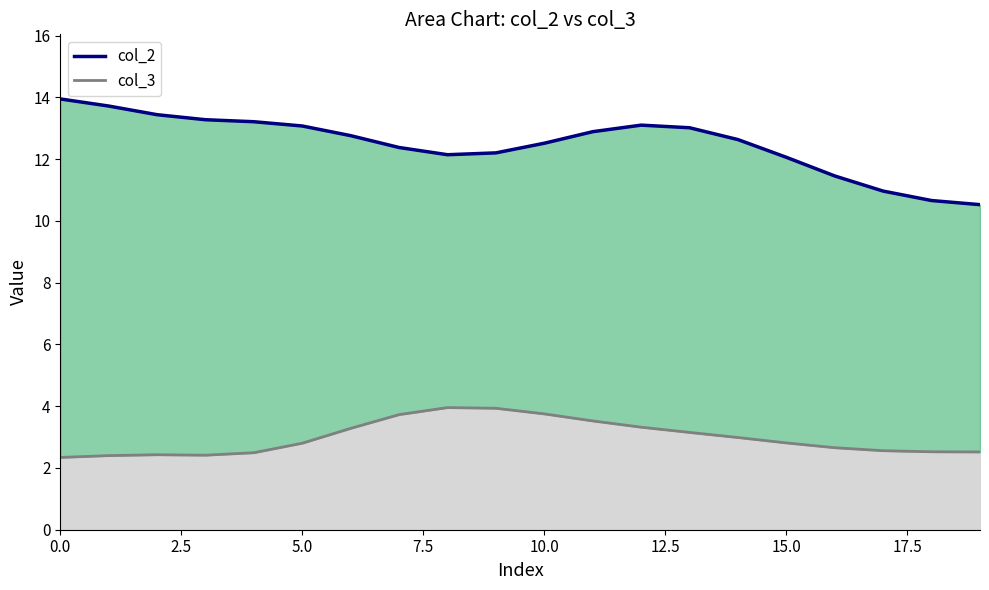

What is the total value across all series at 19?

13.0